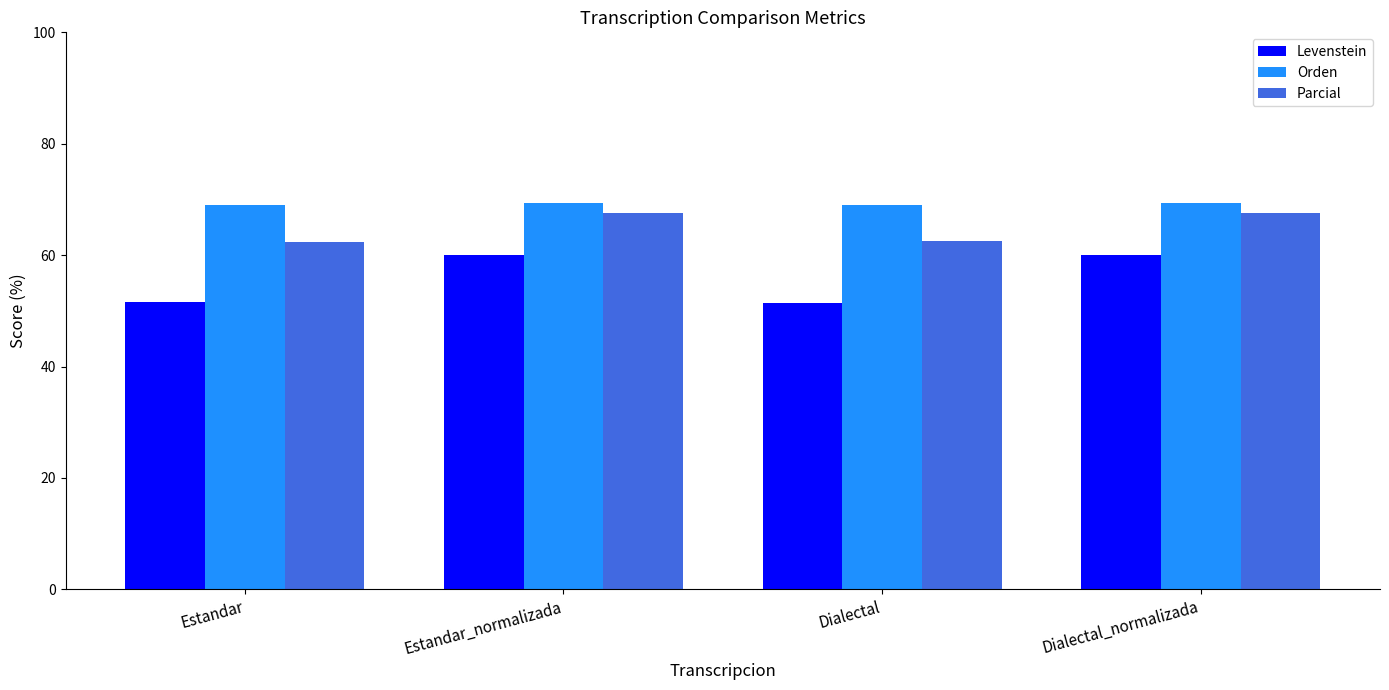

What is the value of the Levenstein bar at the 2nd from the left?

60.1